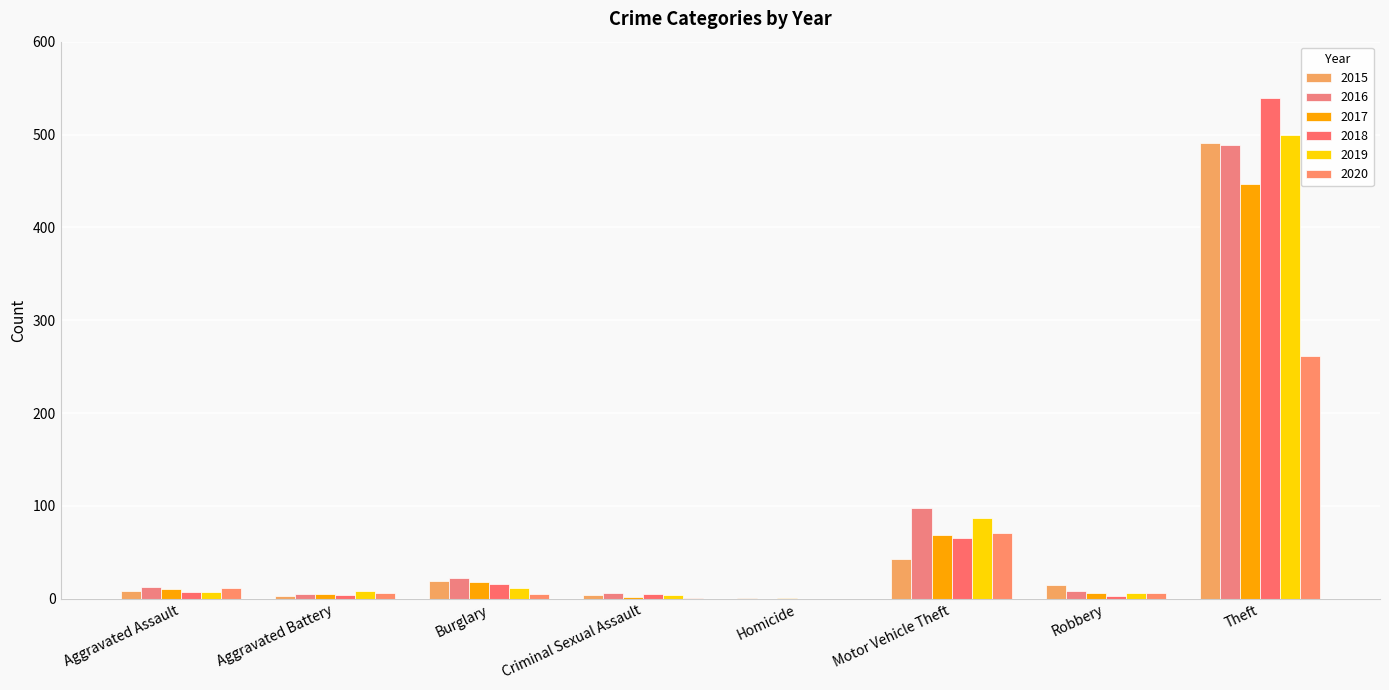

What is the label of the 8th bar from the right?

Aggravated Assault